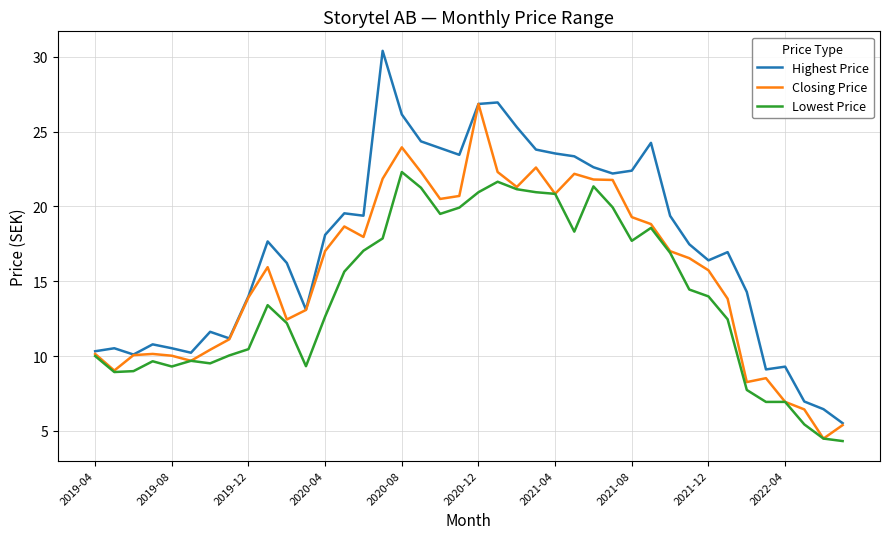

What is the lowest value of the Lowest Price series?

4.3